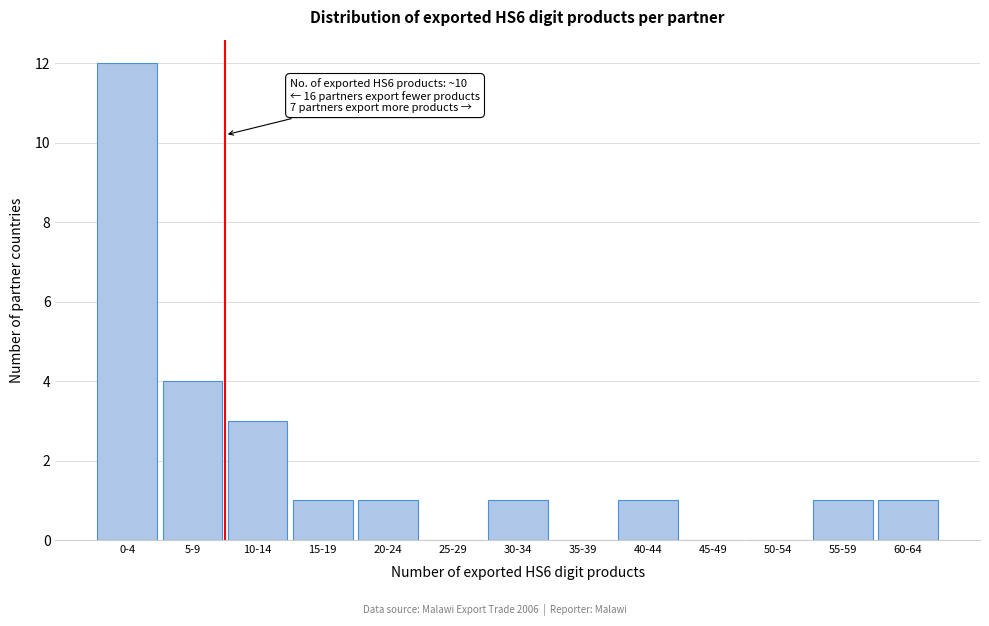

Reading right to left, transcribe all the data shown in this chart.

60-64=1	55-59=1	50-54=0	45-49=0	40-44=1	35-39=0	30-34=1	25-29=0	20-24=1	15-19=1	10-14=3	5-9=4	0-4=12